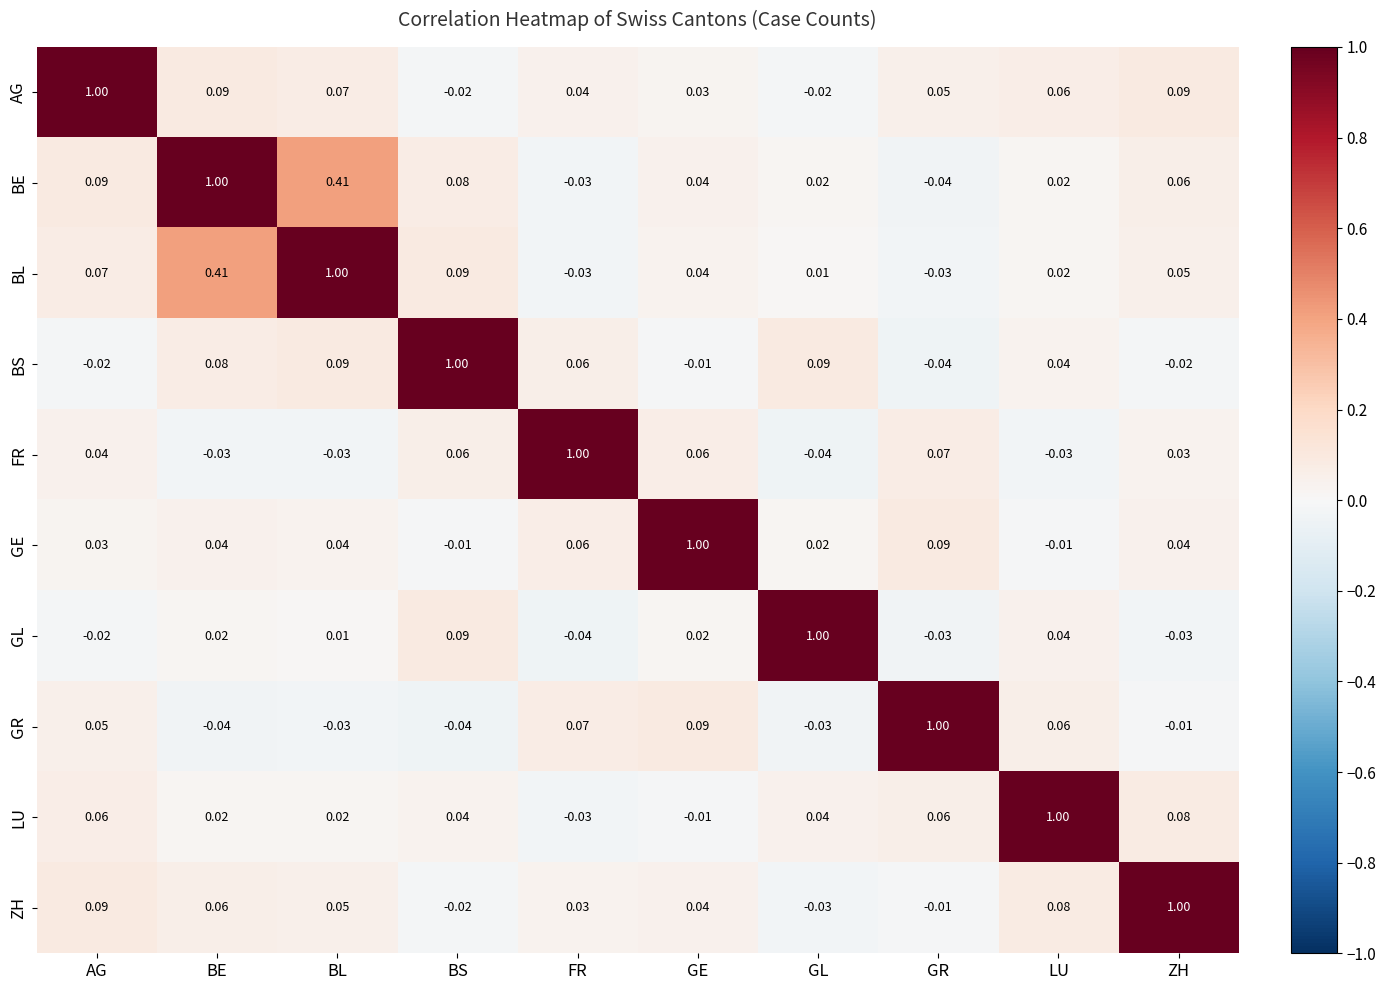

At which category is the sum across all series the highest?

BE